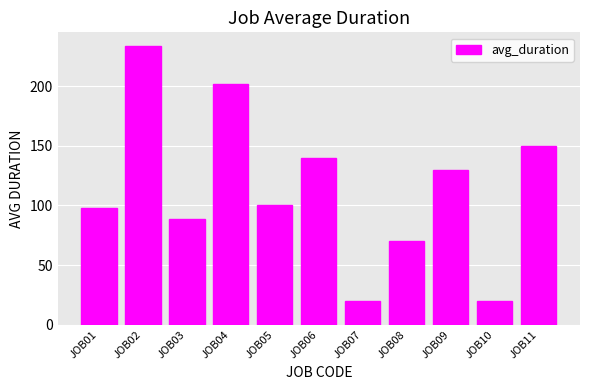

Reading left to right, list all the values displayed in this chart.

JOB01=97.8	JOB02=233.5	JOB03=88.5	JOB04=201.5	JOB05=100.0	JOB06=140.0	JOB07=20.0	JOB08=70.0	JOB09=130.0	JOB10=20.0	JOB11=150.0